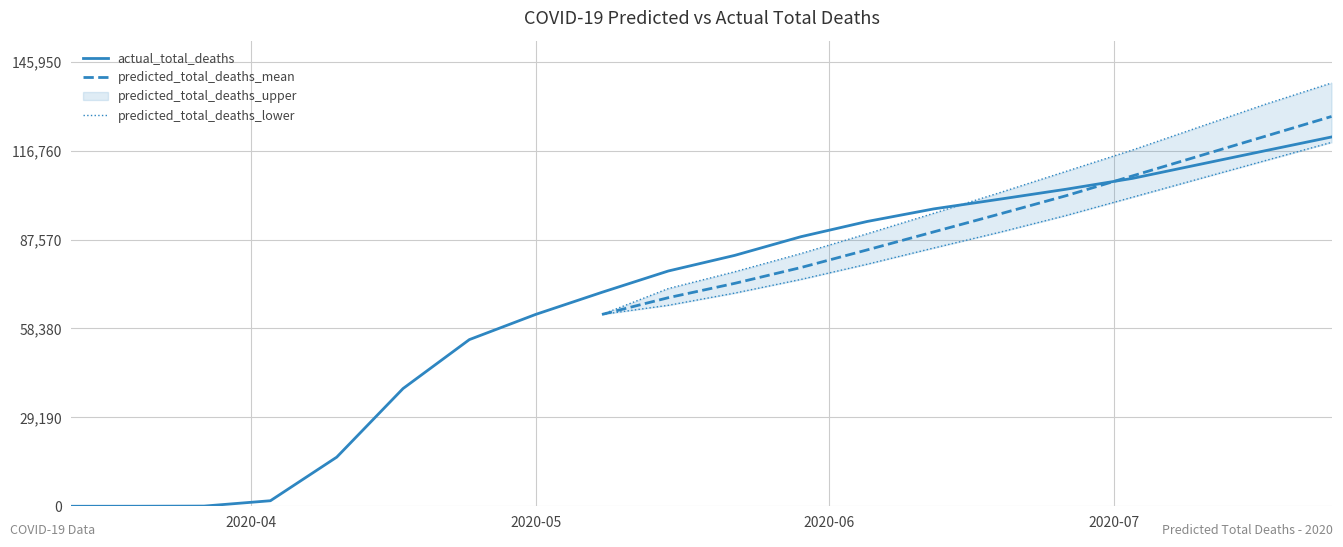

What is the maximum value for actual_total_deaths?

121268